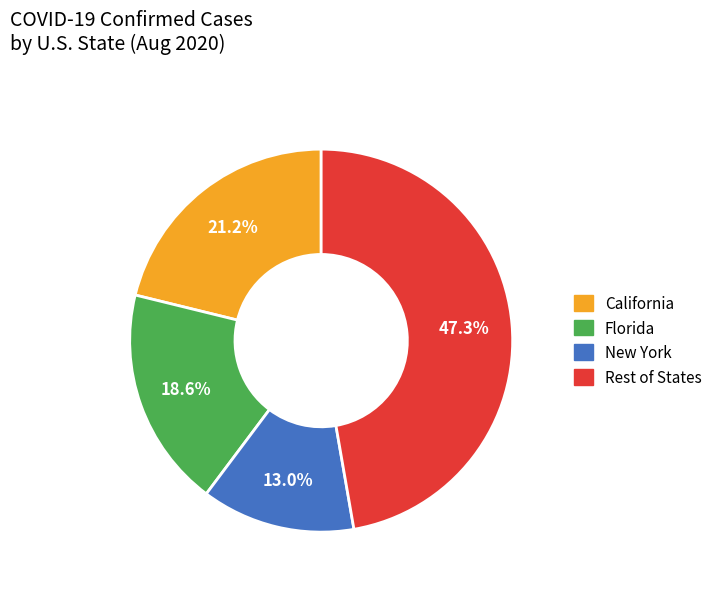

To the nearest percent, what is the difference between the largest and smallest slice percentages?

34%